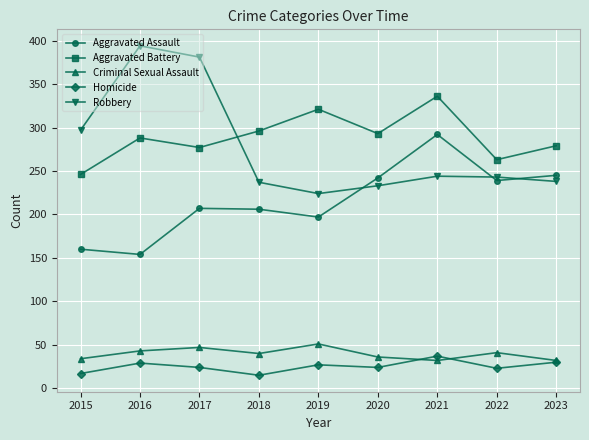

How many lines are shown in the chart?

5